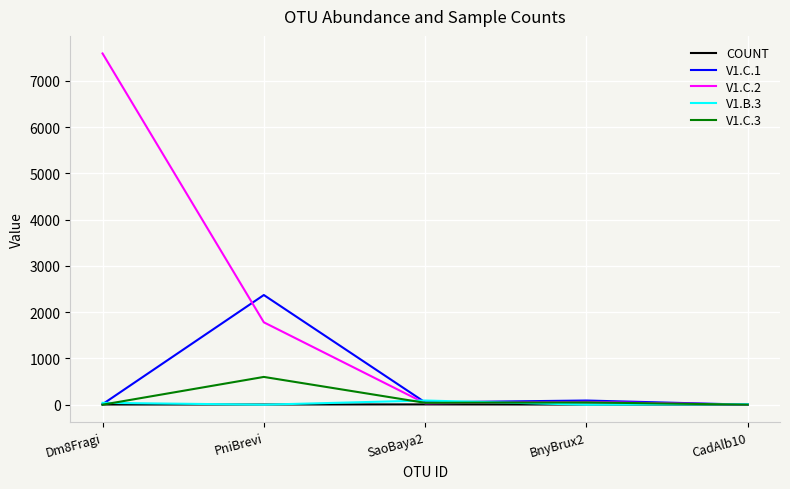

Which series has the widest spread of values?

V1.C.2